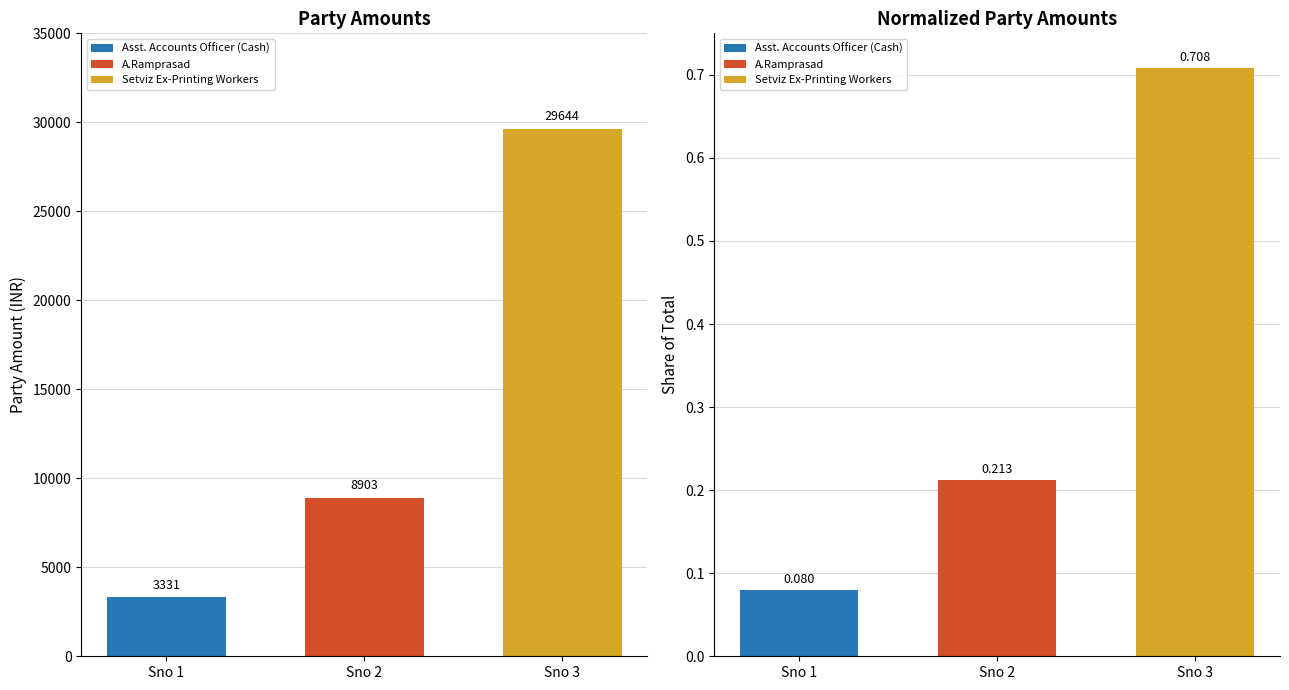

What is the value of the Party Amount bar at the 1st from the left?

3331.0